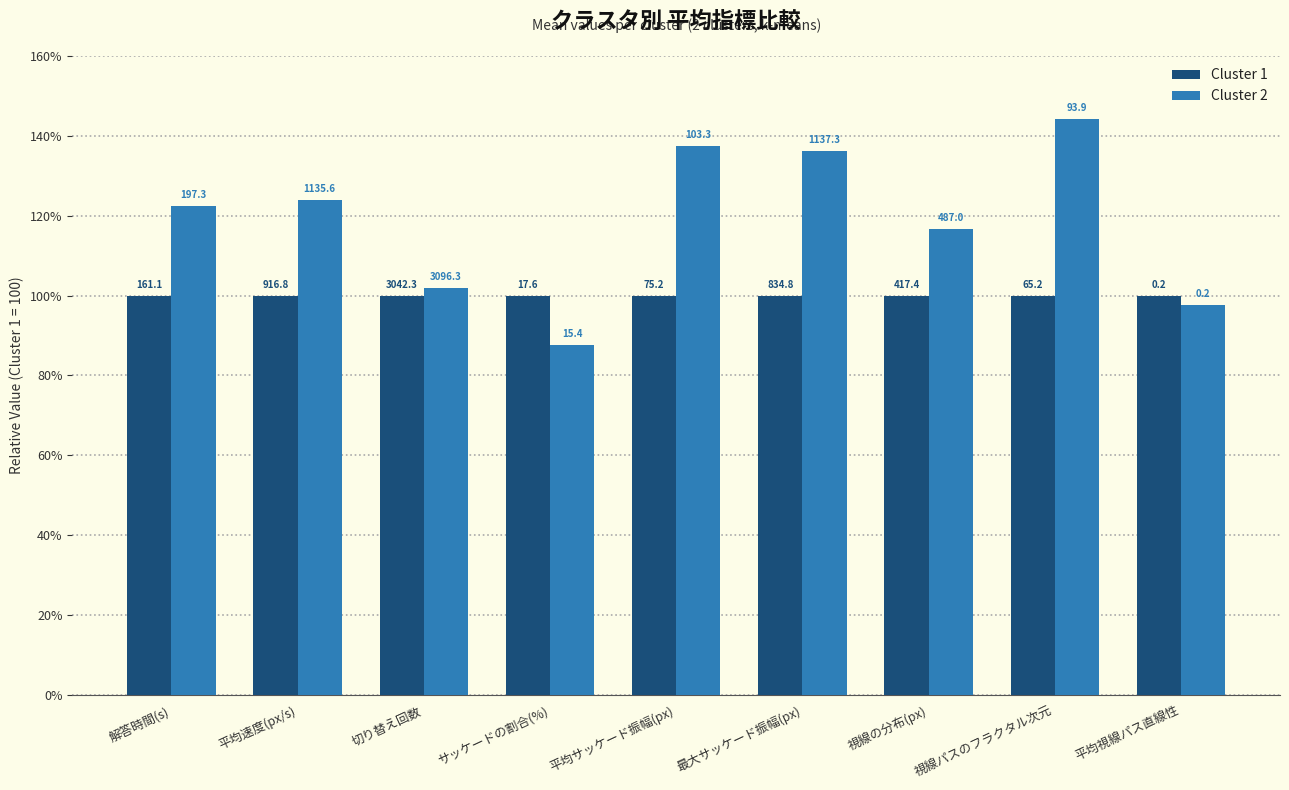

What is the value of the Cluster 2 bar at the 9th from the left?

97.7